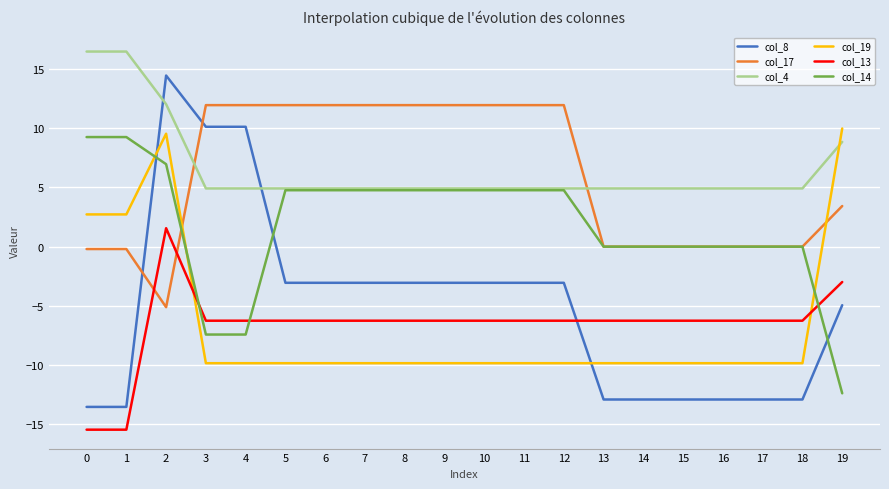

Is it true that col_19 equals -5.1 at 15?

False